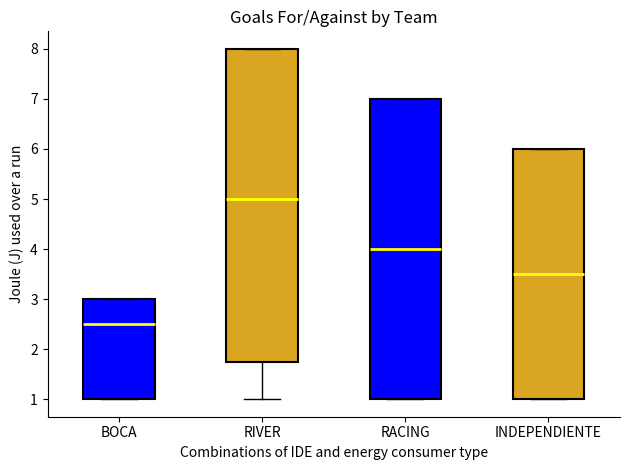

Where is the lower edge of the box for RACING on the y-axis? The values are not printed on the chart, so give them approximately, as read against the axis.

1.0